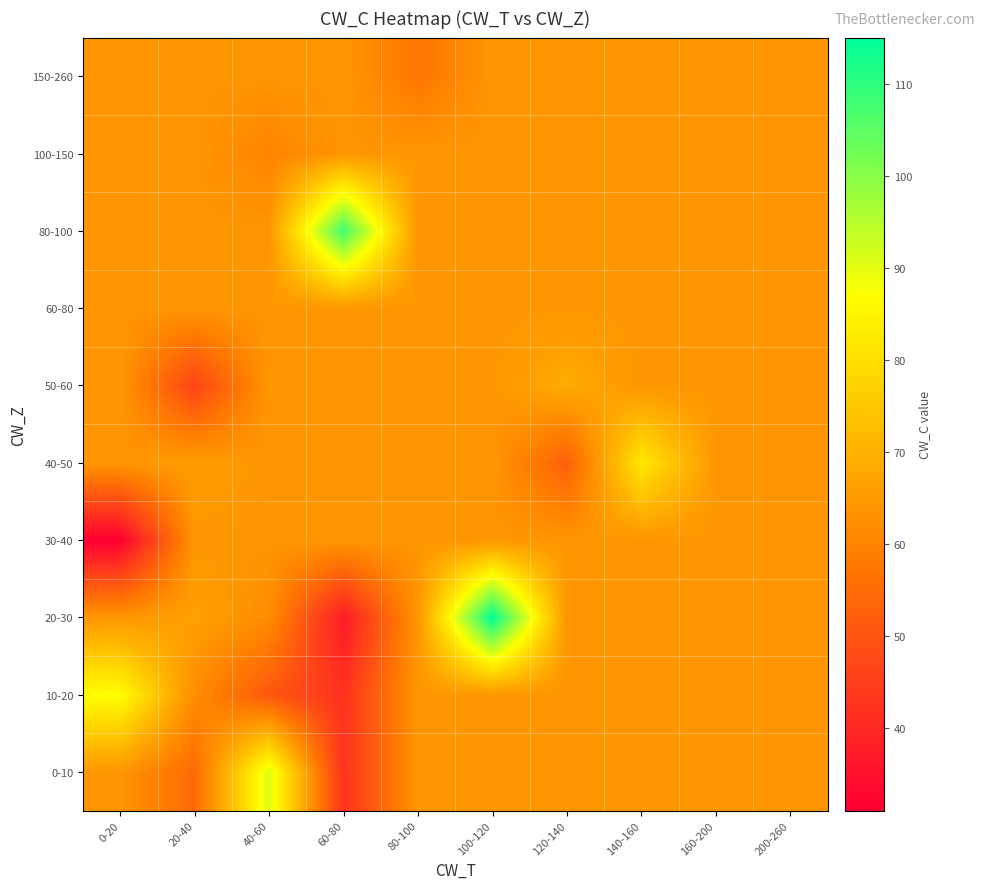

Reading right to left, extract all data points from this chart.

0-10: 200-260=64.0	160-200=64.0	140-160=64.0	120-140=64.0	100-120=64.0	80-100=64.0	60-80=42.0	40-60=91.0	20-40=54.5	0-20=64.0
10-20: 200-260=64.0	160-200=64.0	140-160=64.0	120-140=64.0	100-120=64.0	80-100=64.0	60-80=42.0	40-60=50.4	20-40=62.0	0-20=87.0
20-30: 200-260=64.0	160-200=64.0	140-160=64.0	120-140=64.0	100-120=115.0	80-100=64.0	60-80=37.0	40-60=62.0	20-40=66.5	0-20=64.0
30-40: 200-260=64.0	160-200=64.0	140-160=64.0	120-140=64.0	100-120=64.0	80-100=64.0	60-80=64.0	40-60=64.0	20-40=64.0	0-20=31.0
40-50: 200-260=64.0	160-200=64.0	140-160=82.0	120-140=52.0	100-120=64.0	80-100=64.0	60-80=64.0	40-60=64.0	20-40=65.7	0-20=64.0
50-60: 200-260=64.0	160-200=64.0	140-160=64.0	120-140=69.0	100-120=64.0	80-100=64.0	60-80=64.0	40-60=64.0	20-40=46.0	0-20=64.0
60-80: 200-260=64.0	160-200=64.0	140-160=64.0	120-140=64.0	100-120=64.0	80-100=64.0	60-80=64.0	40-60=64.0	20-40=64.0	0-20=64.0
80-100: 200-260=64.0	160-200=64.0	140-160=64.0	120-140=64.0	100-120=64.0	80-100=64.0	60-80=108.0	40-60=64.0	20-40=64.0	0-20=64.0
100-150: 200-260=64.0	160-200=64.0	140-160=64.0	120-140=64.0	100-120=64.0	80-100=64.0	60-80=64.0	40-60=60.0	20-40=64.0	0-20=64.0
150-260: 200-260=64.0	160-200=64.0	140-160=64.0	120-140=64.0	100-120=64.0	80-100=57.0	60-80=64.0	40-60=64.0	20-40=64.0	0-20=64.0